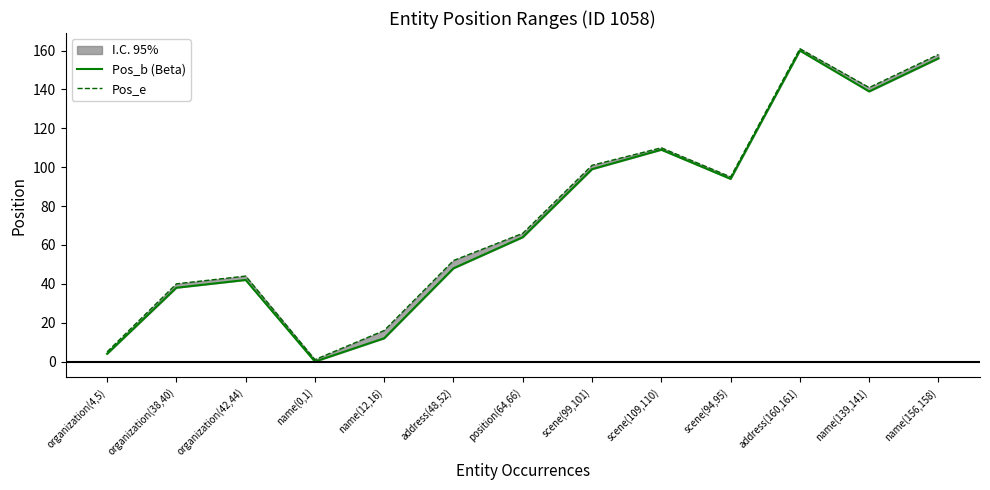

What is the average value of the Pos_e series?

76